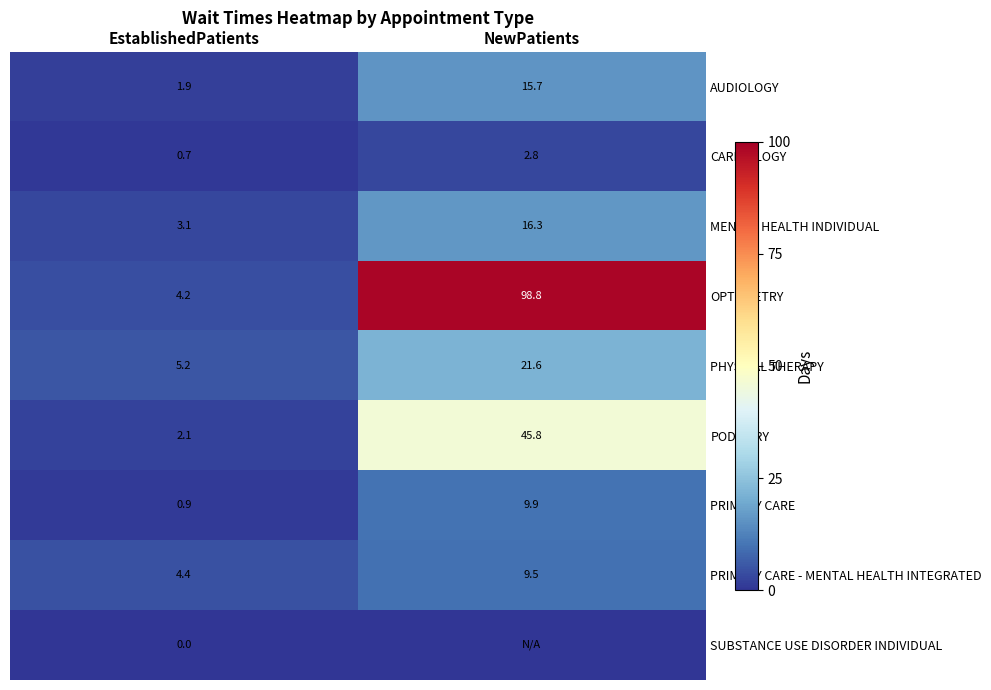

Where does the PRIMARY CARE series first go above 9?

NewPatients